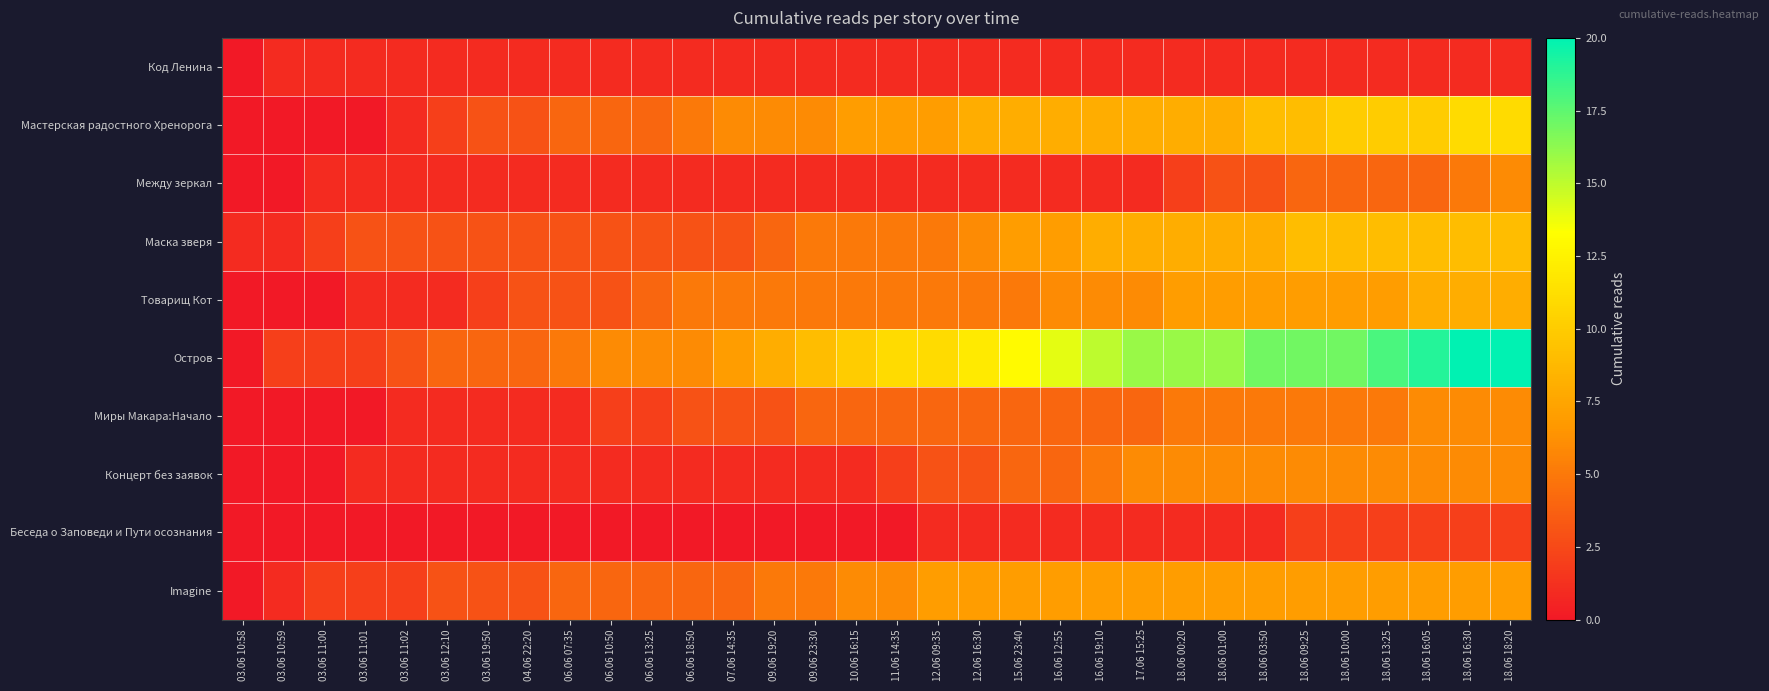

What is the spread (max minus min) of values at 06.06 13:25?

6